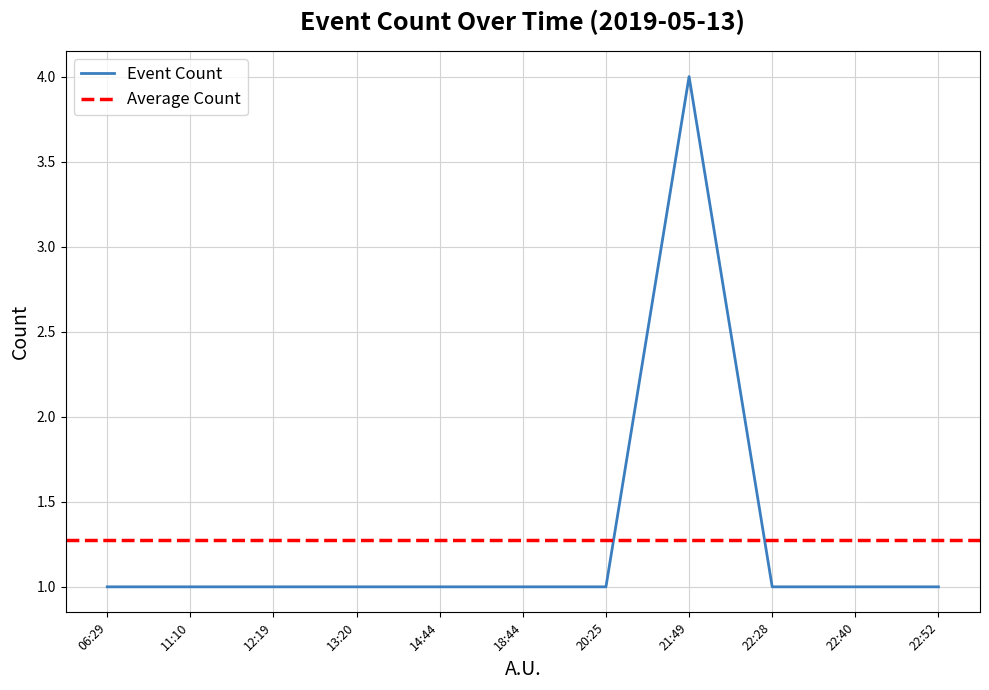

Which has a higher value, 22:40 or 11:10?

22:40